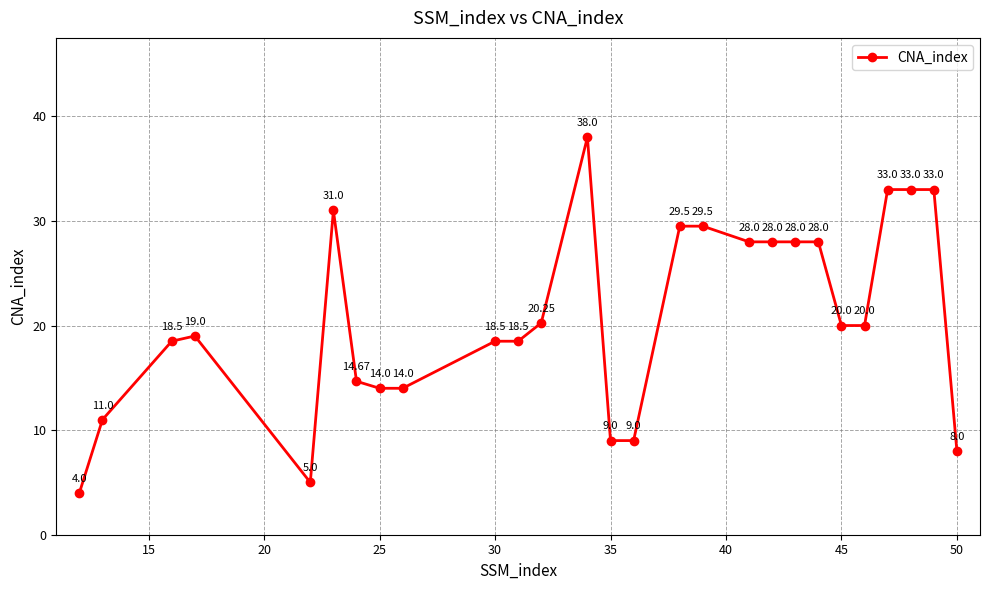

True or false: the data has more than 2 interior local peaks.

True